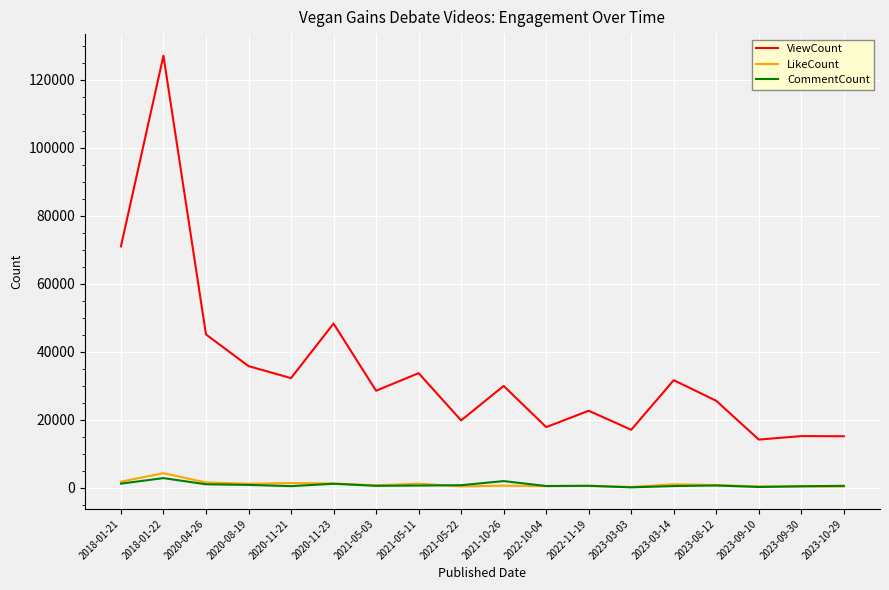

The value of ViewCount at 2018-01-21 is 70988. True or false?

True